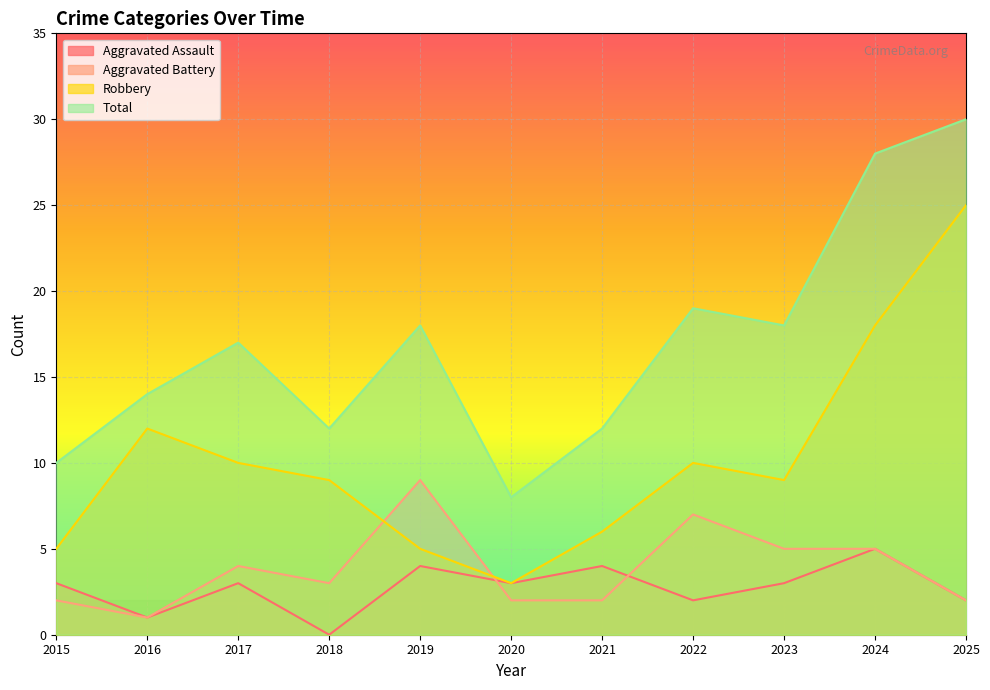

How many data points does each series have?

11